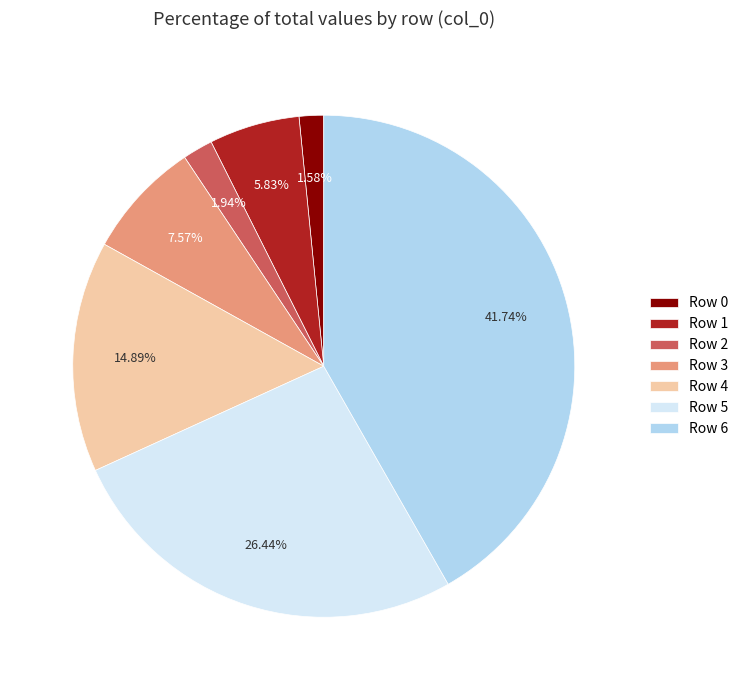

Do Row 2 and Row 6 together represent more than half of the pie?

No